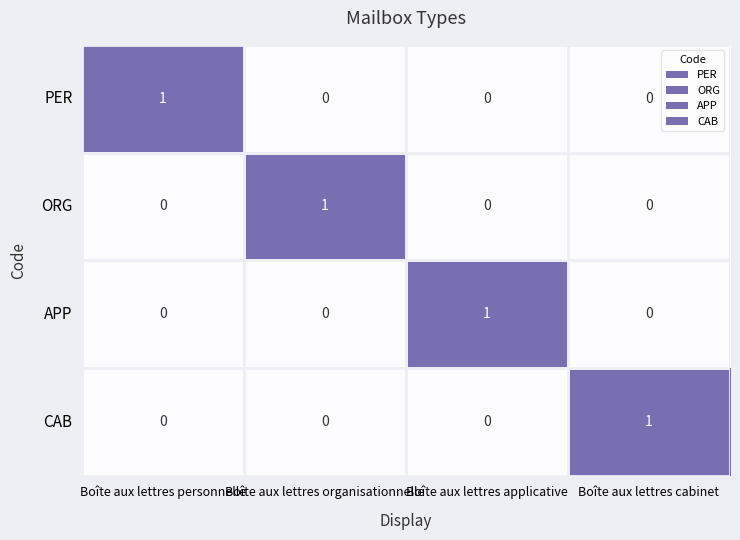

At how many categories does at least one series exceed 0?

4